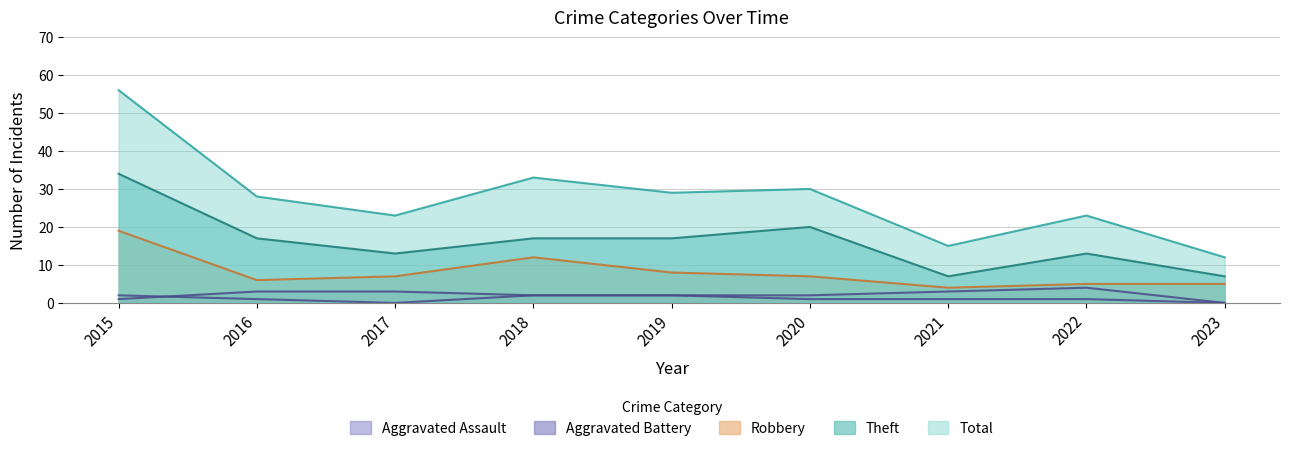

Reading left to right, transcribe all the data shown in this chart.

Aggravated Assault: 2	1	0	2	2	1	1	1	0
Aggravated Battery: 1	3	3	2	2	2	3	4	0
Robbery: 19	6	7	12	8	7	4	5	5
Theft: 34	17	13	17	17	20	7	13	7
Total: 56	28	23	33	29	30	15	23	12